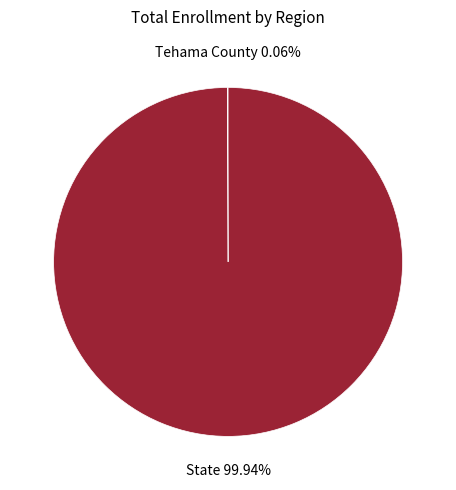

Which category accounts for the majority?

State